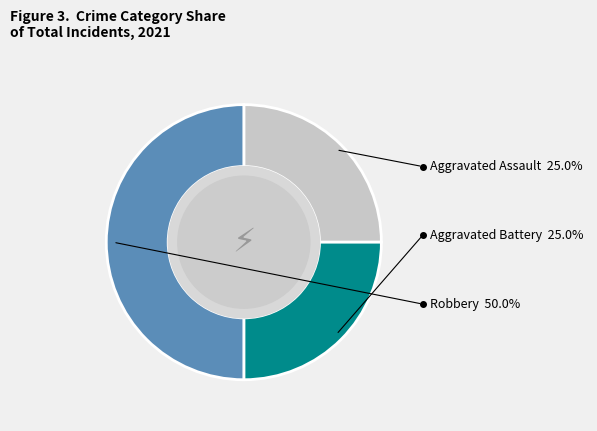

How many slices are in this pie chart?

3